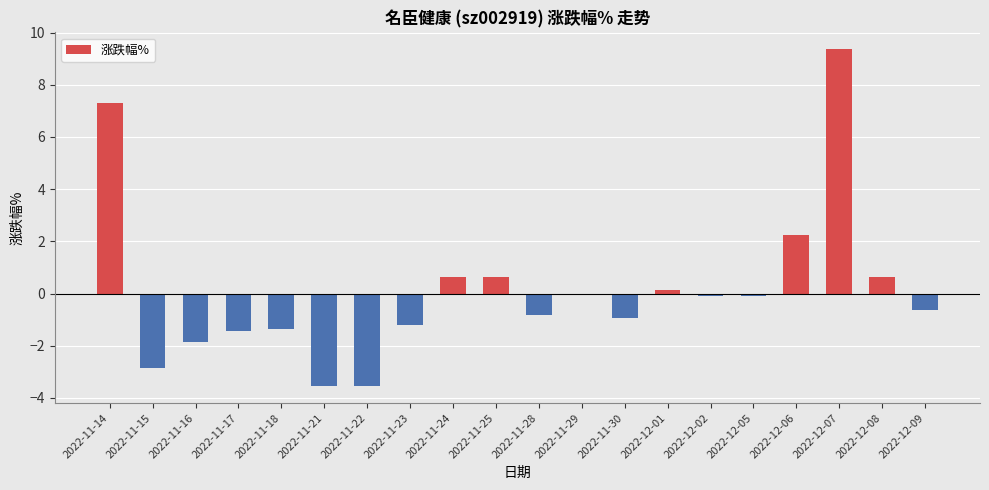

At which label is the value closest to 2?

2022-12-06